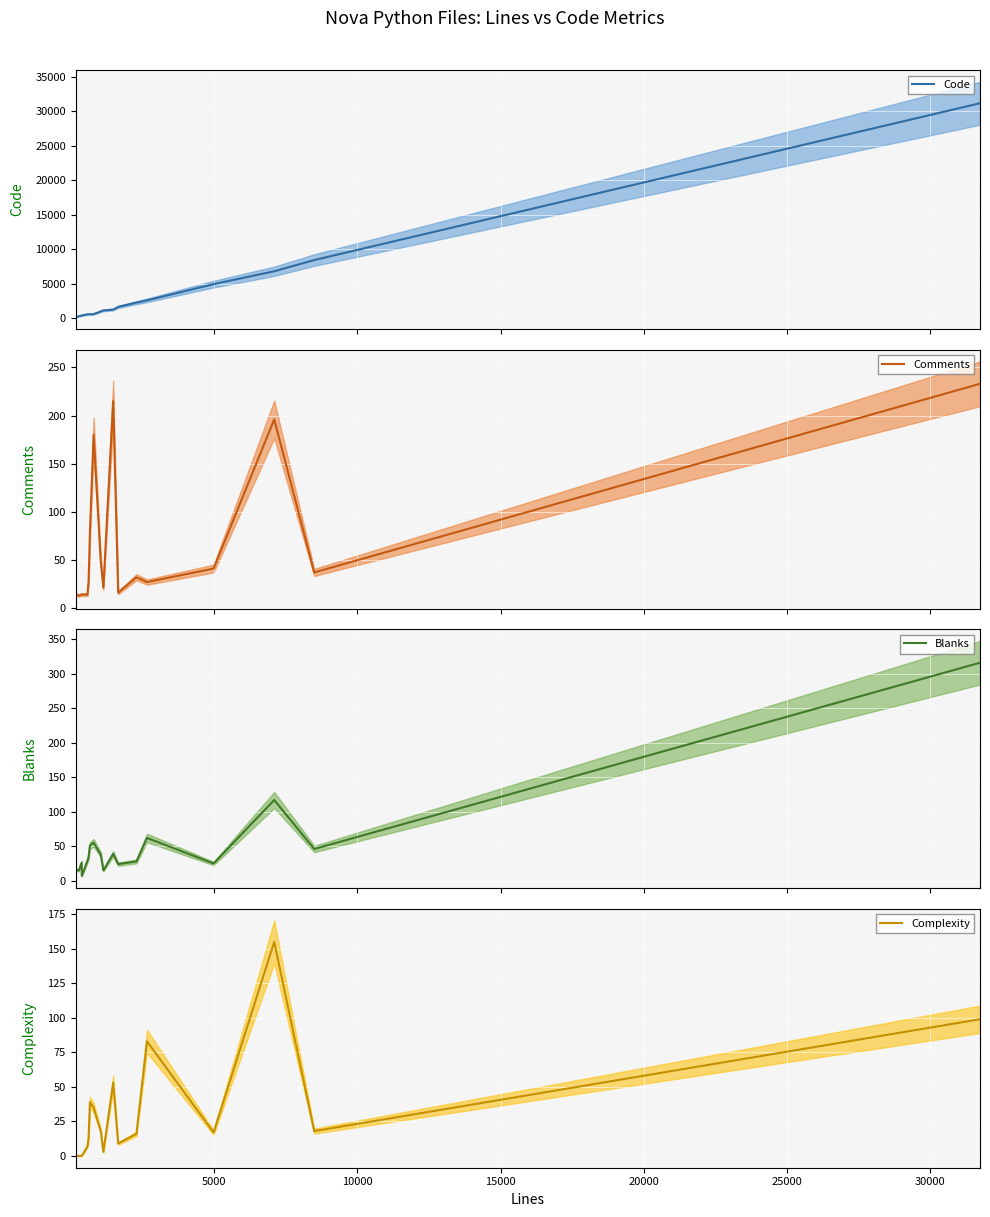

What is the lowest value of the Comments series?

13